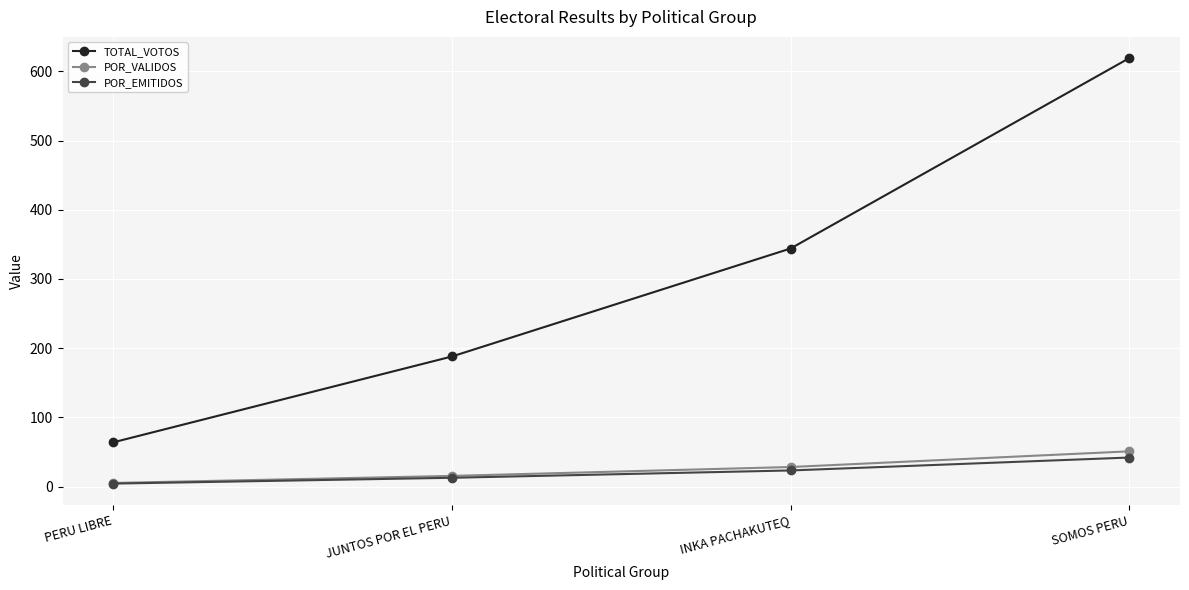

What is the minimum value for POR_VALIDOS?

5.3